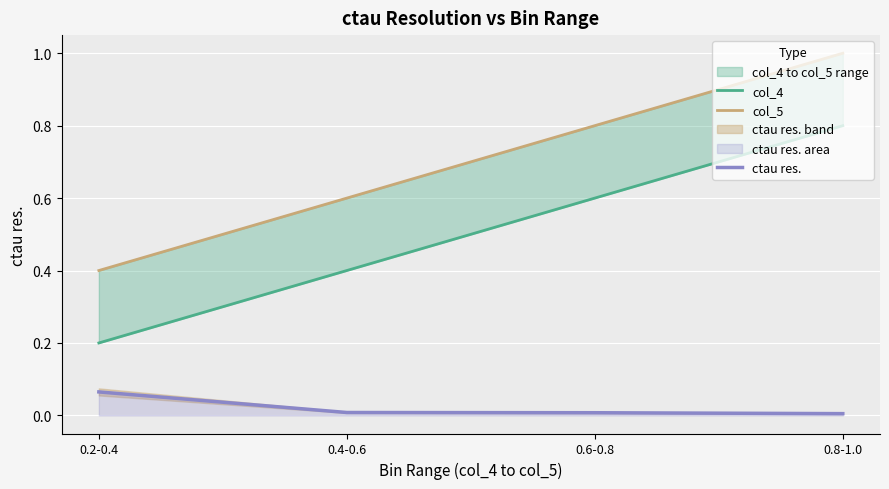

The value of ctau res. at 0.2-0.4 is 0.0. True or false?

False